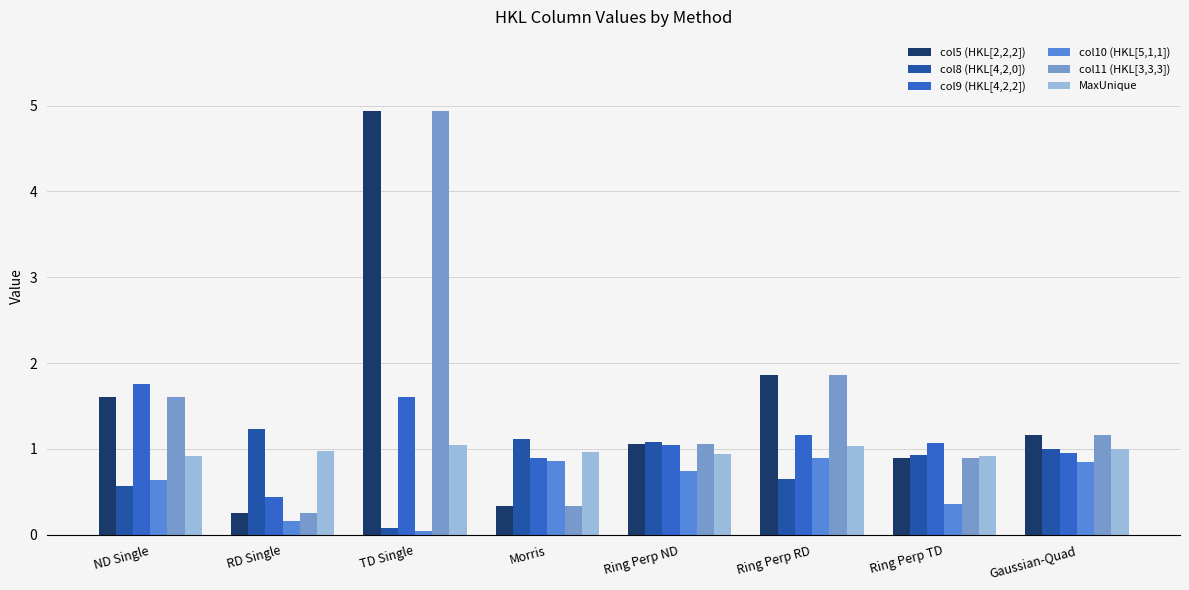

How many values in the col9 (HKL[4,2,2]) series exceed 1?

5